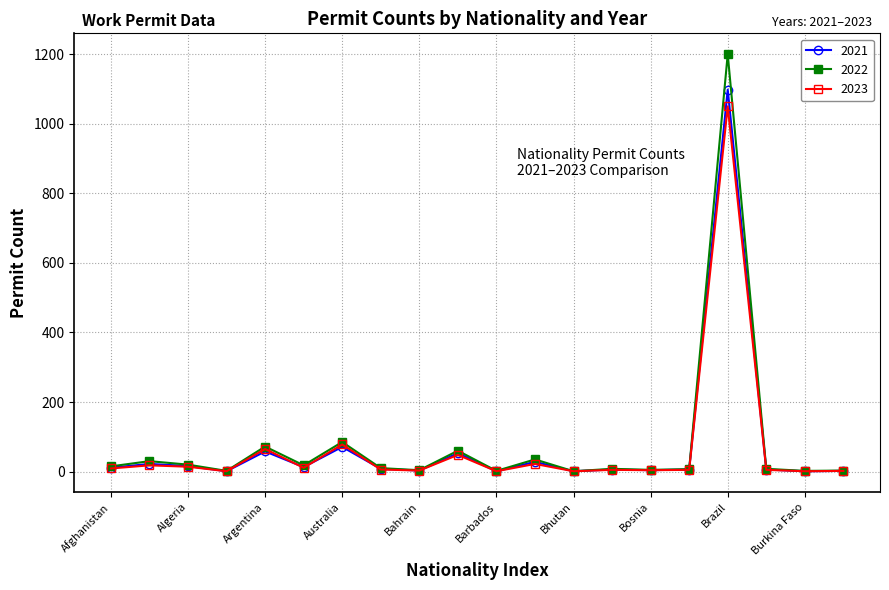

True or false: 2023 has more than 1 points higher than both neighbors.

True